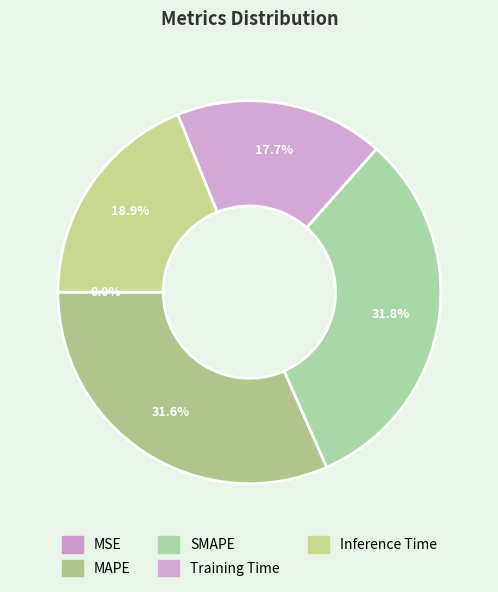

How many segments does this pie chart have?

5